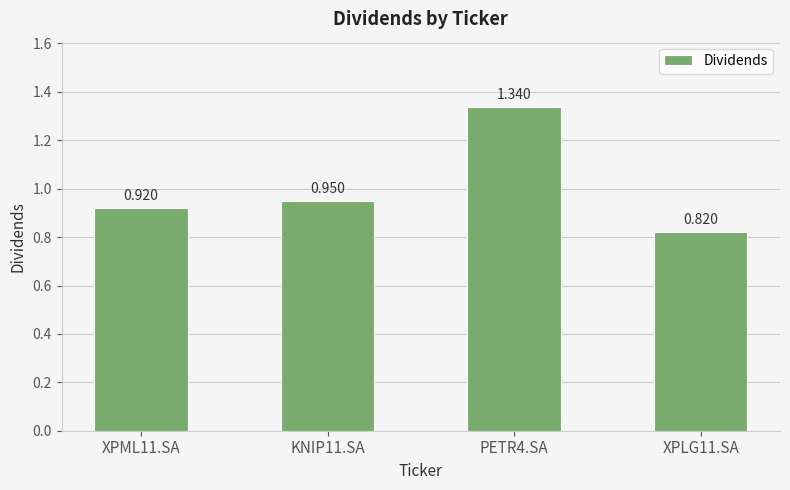

What is the ratio of the value at XPLG11.SA to the value at PETR4.SA?

0.6